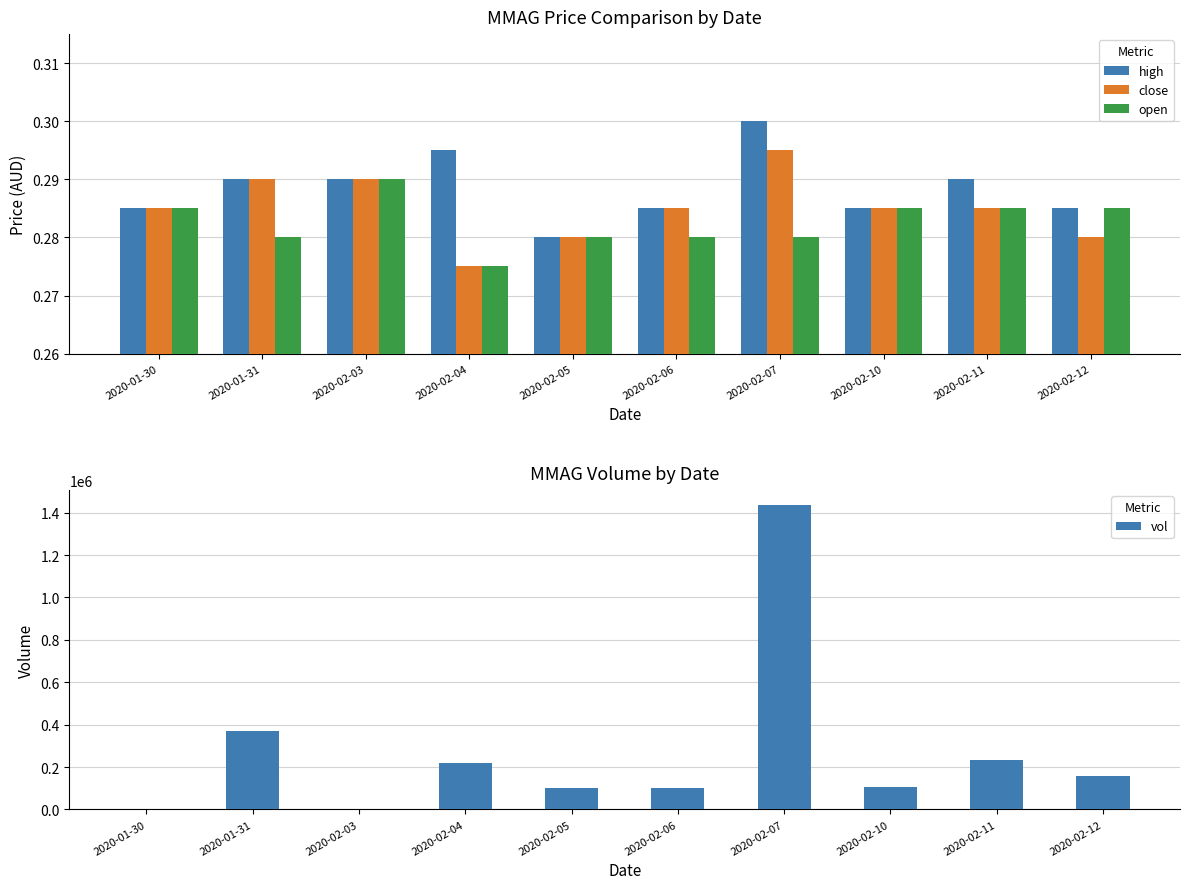

Which series has the largest range (max minus min)?

vol